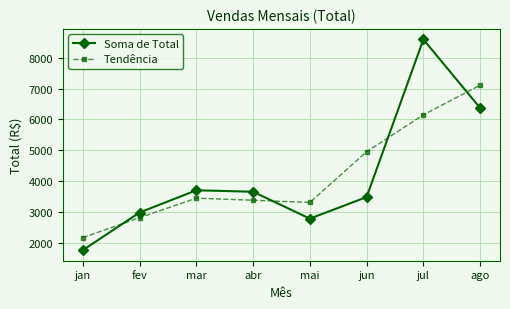

At how many categories does at least one series exceed 6867?

2